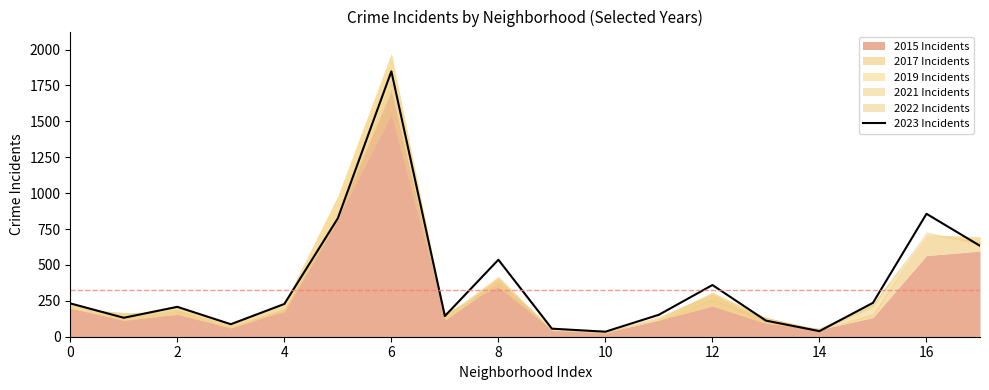

Count the number of values greater than 228.

8